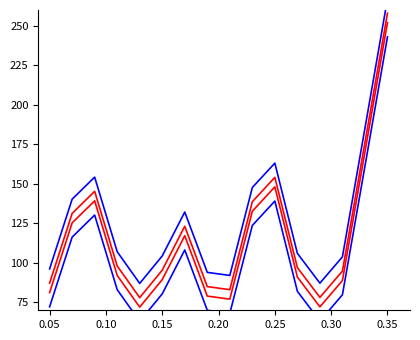

How many data points in blue_band_12 are less than 107?

8